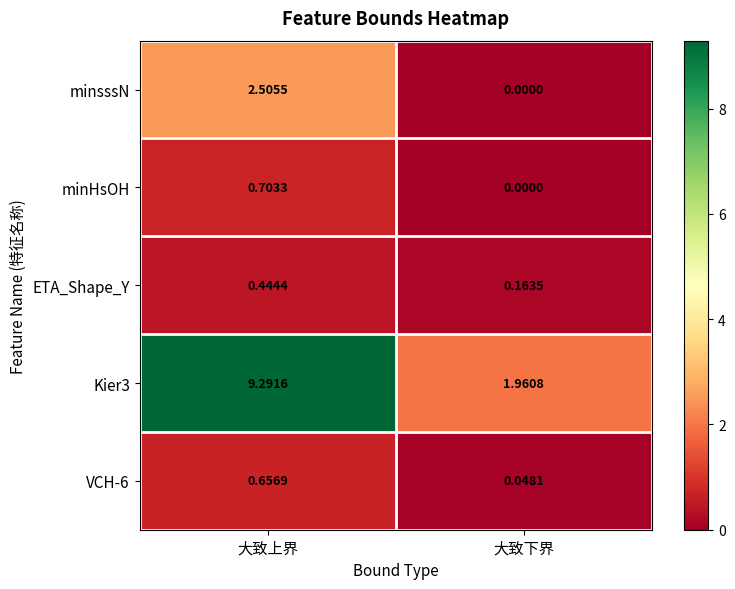

Where is minHsOH nearest to the value 0?

大致下界